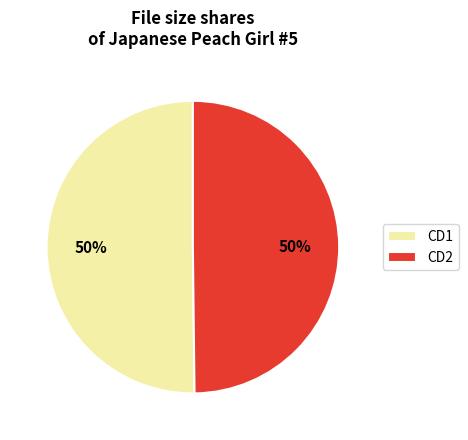

To the nearest percent, what is the average slice percentage?

50%